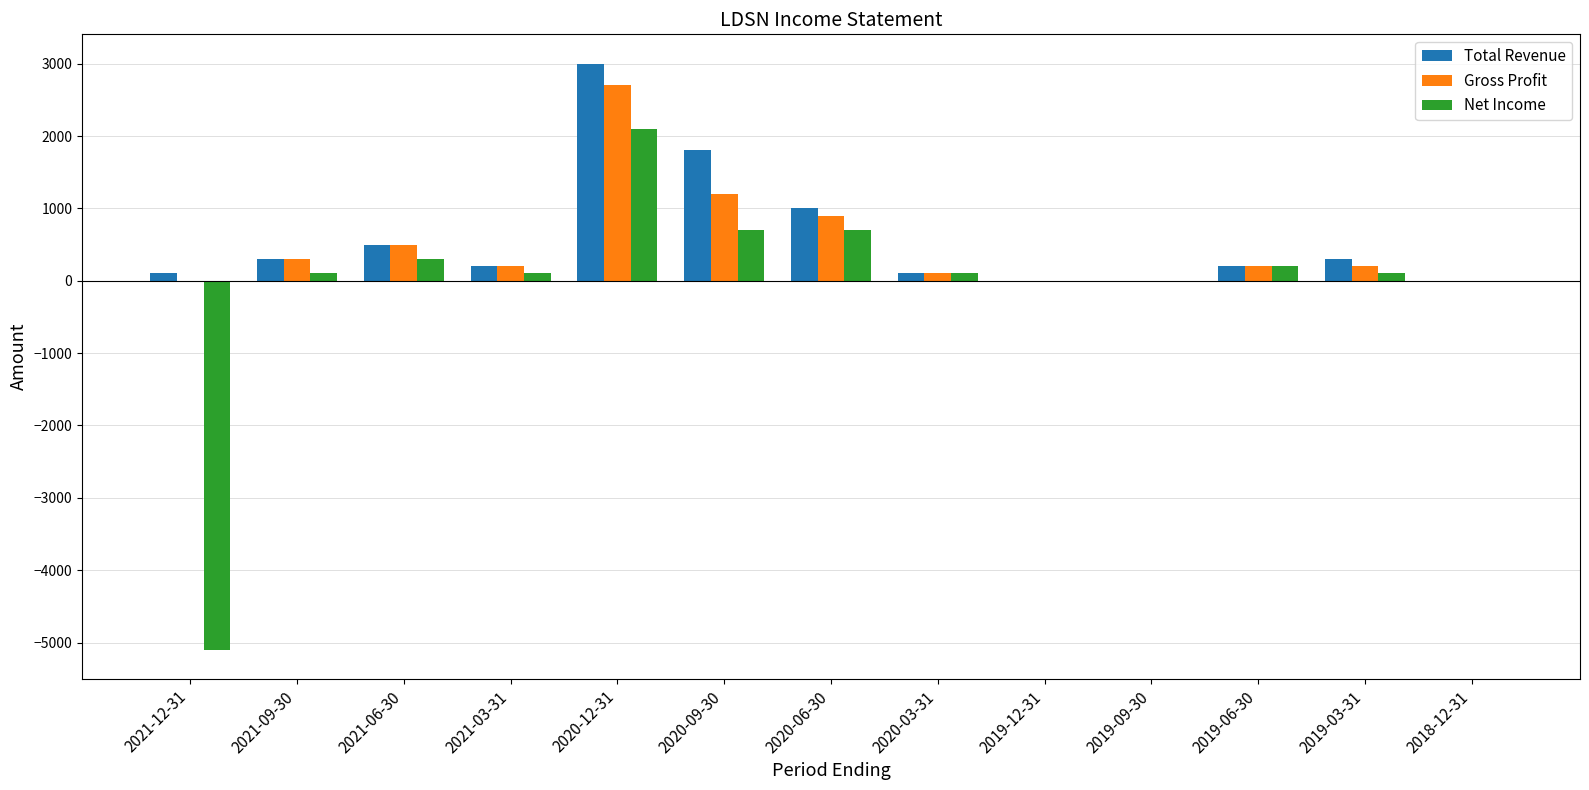

Between 2020-06-30 and 2019-09-30, which series saw the biggest shift?

Total Revenue